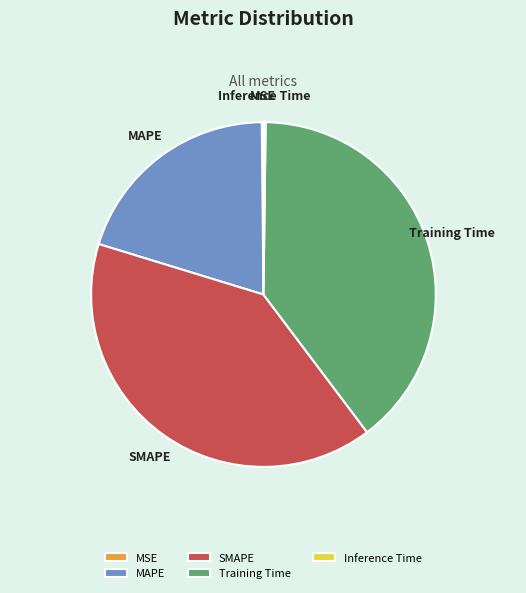

The Training Time slice represents 40% of the pie. True or false?

True